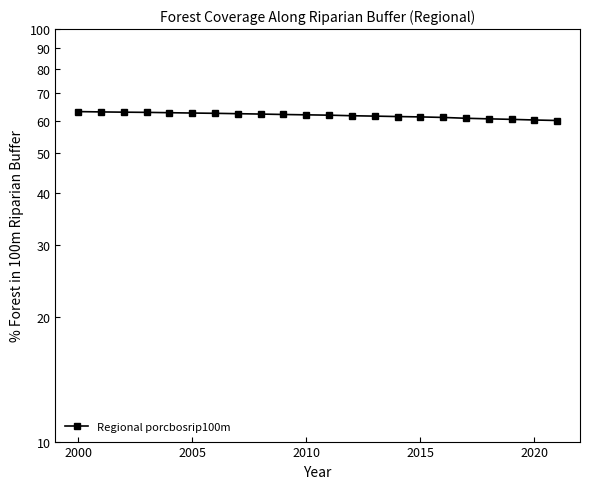

How many lines are shown in the chart?

1